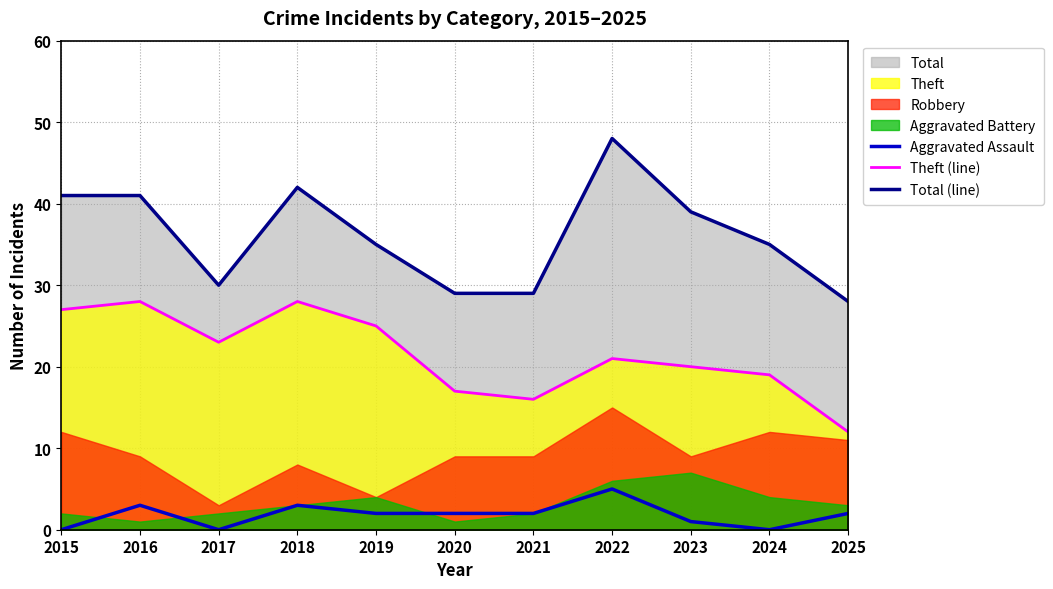

How many values in the Theft (line) series exceed 21?

5